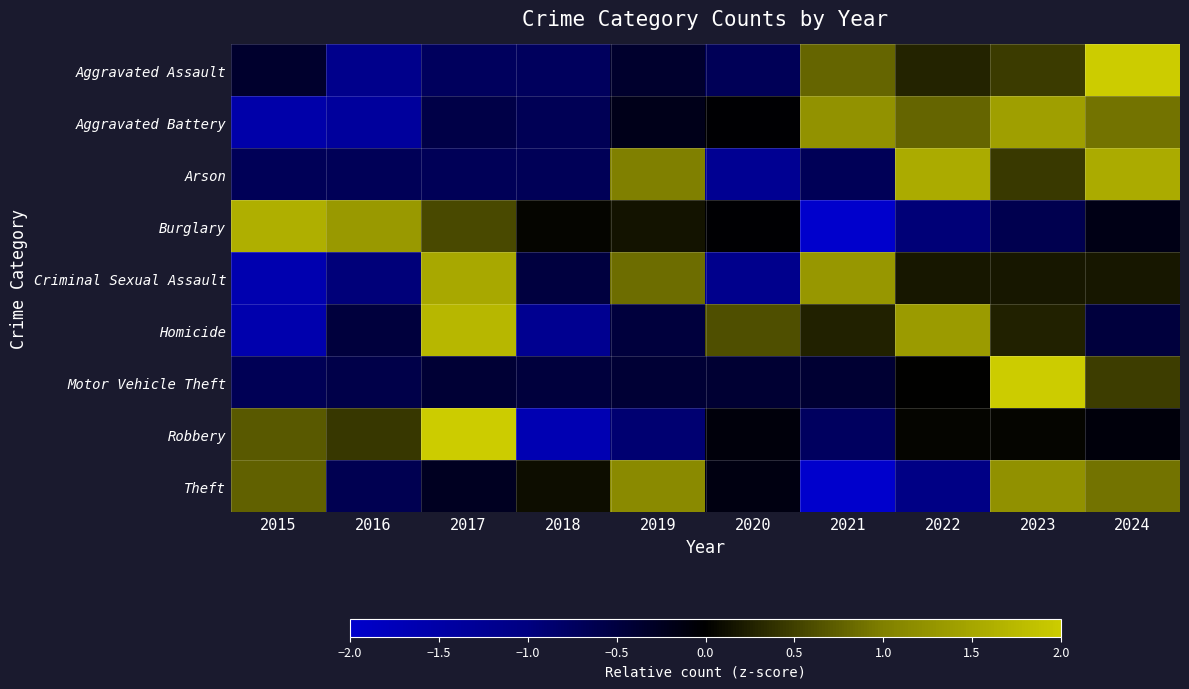

How many categories are shown in the chart?

10